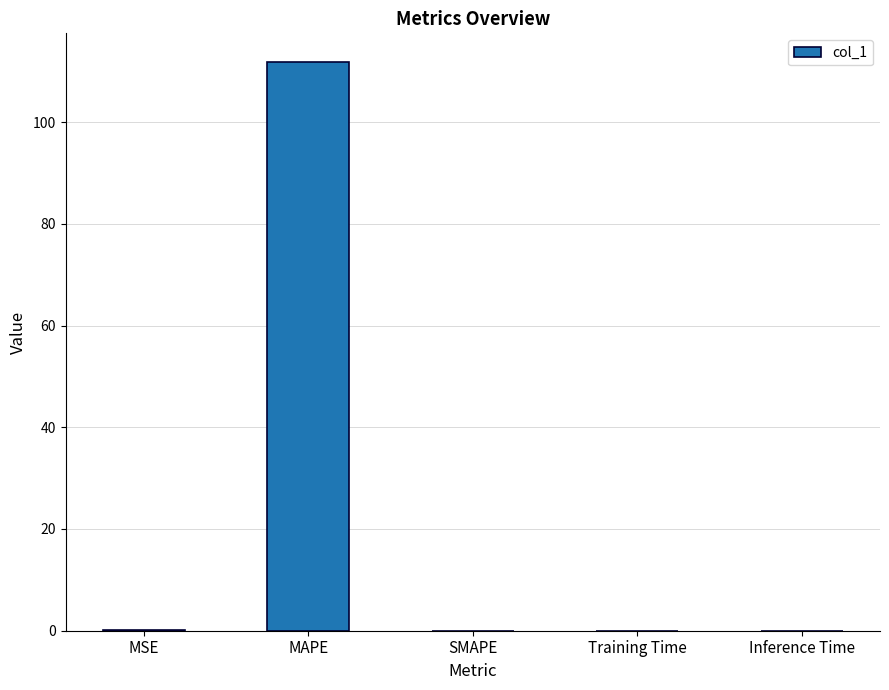

What is the sum of all values?

112.0